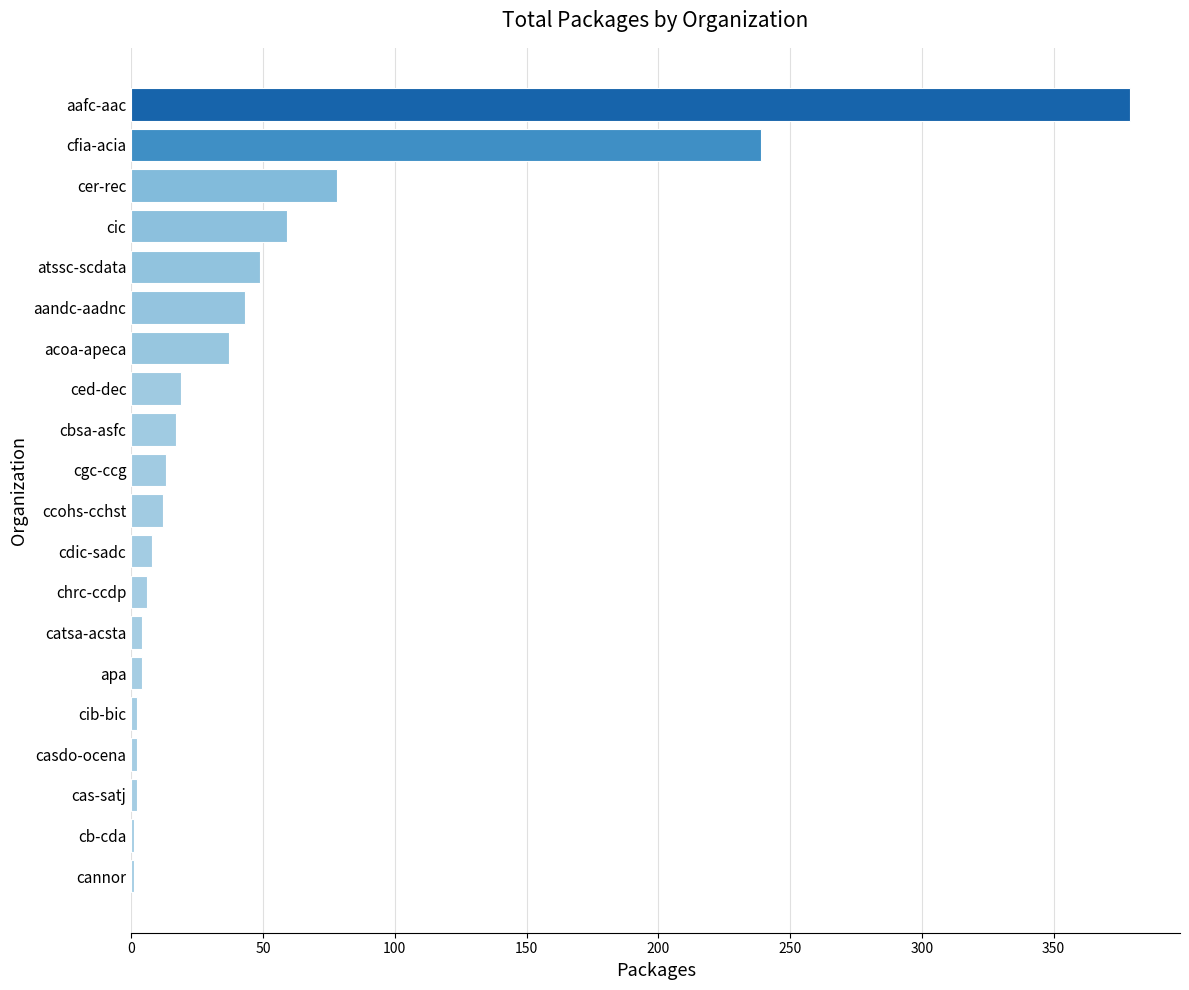

At which category does the chart reach its peak across all series?

aafc-aac